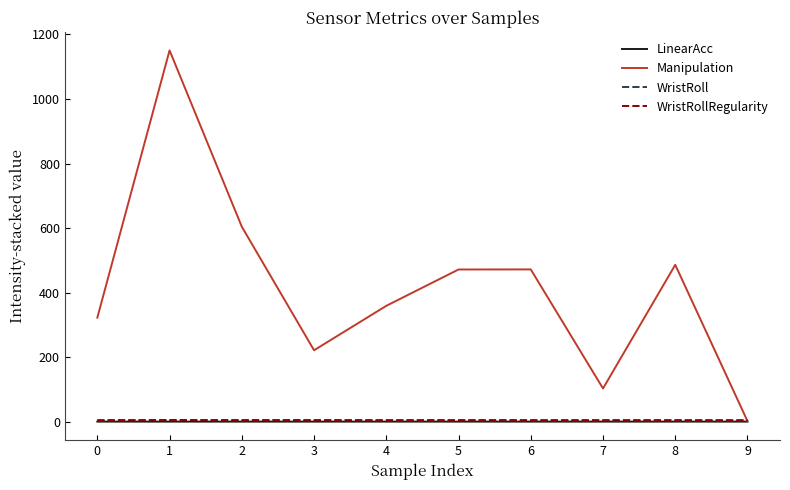

Which series changed the most between 2 and 3?

Manipulation